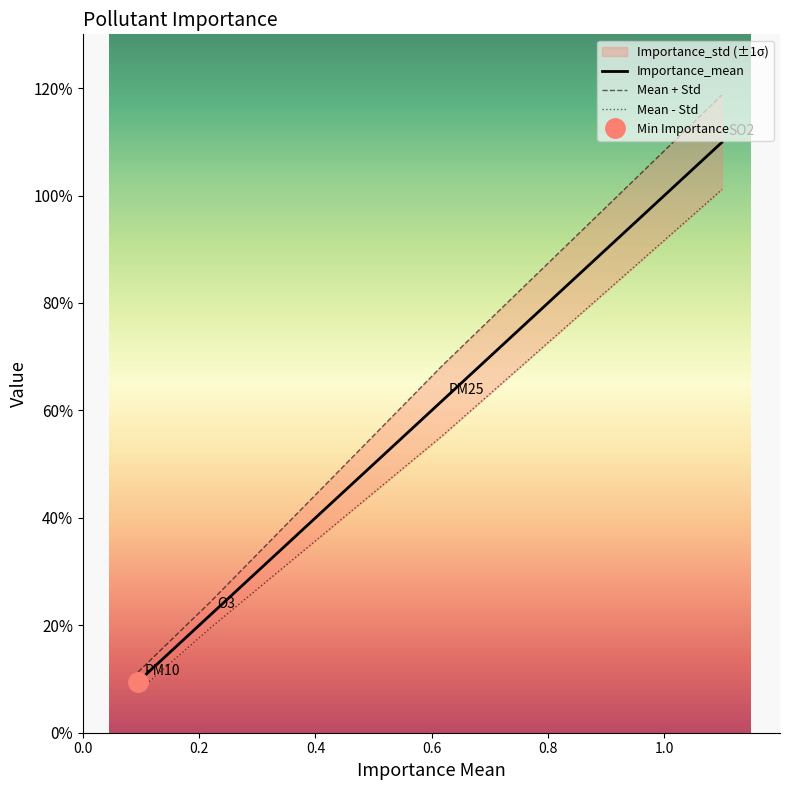

True or false: Importance_mean has a value of 0.2 at 0.2.

True